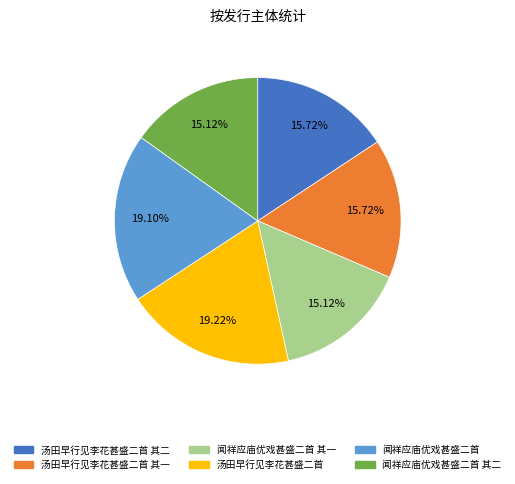

To the nearest percent, what is the average slice percentage?

17%